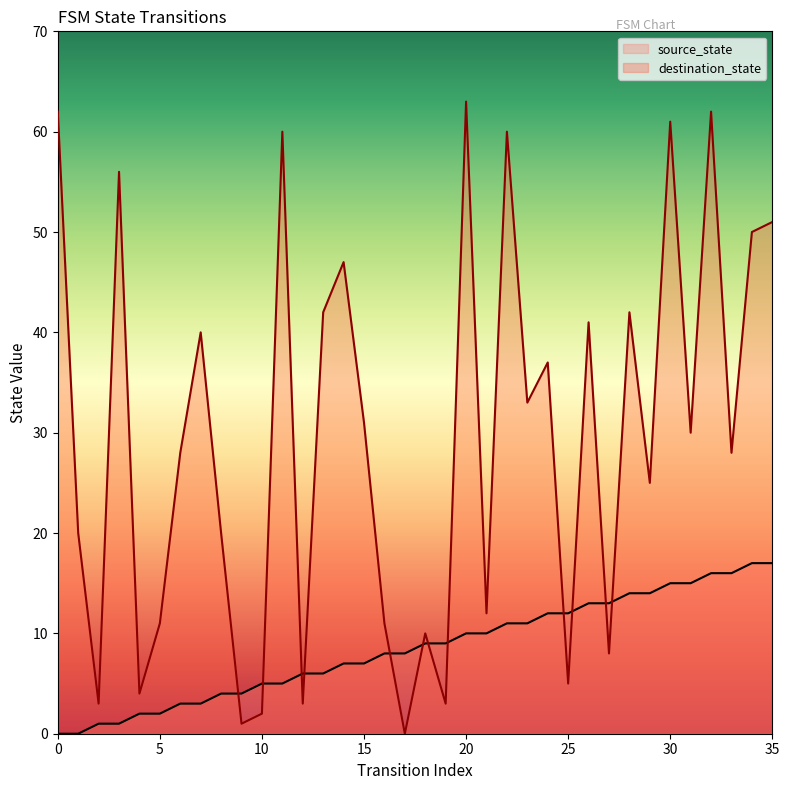

How many lines are shown in the chart?

2